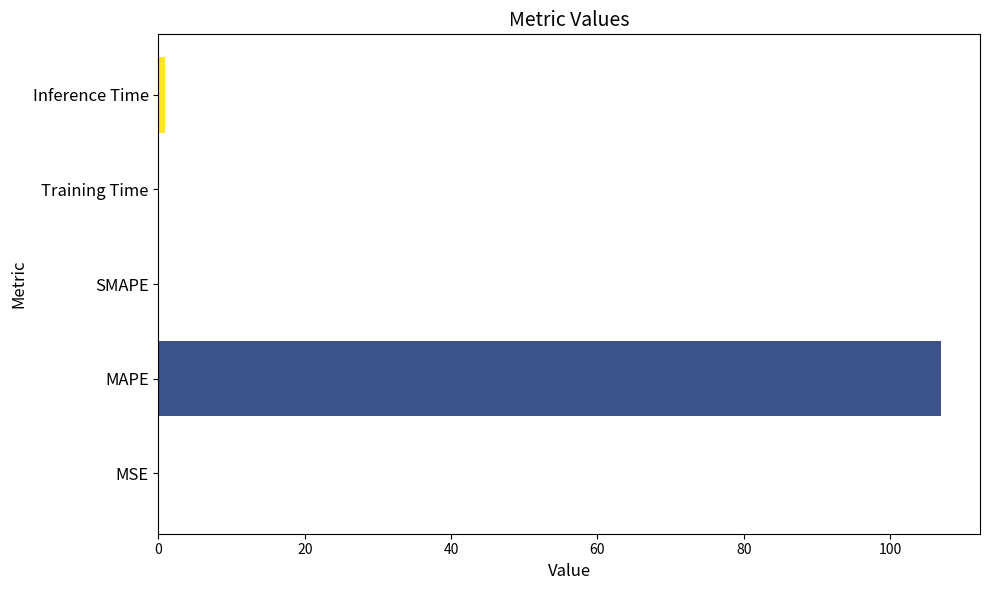

Between Training Time and MAPE, which is larger?

MAPE